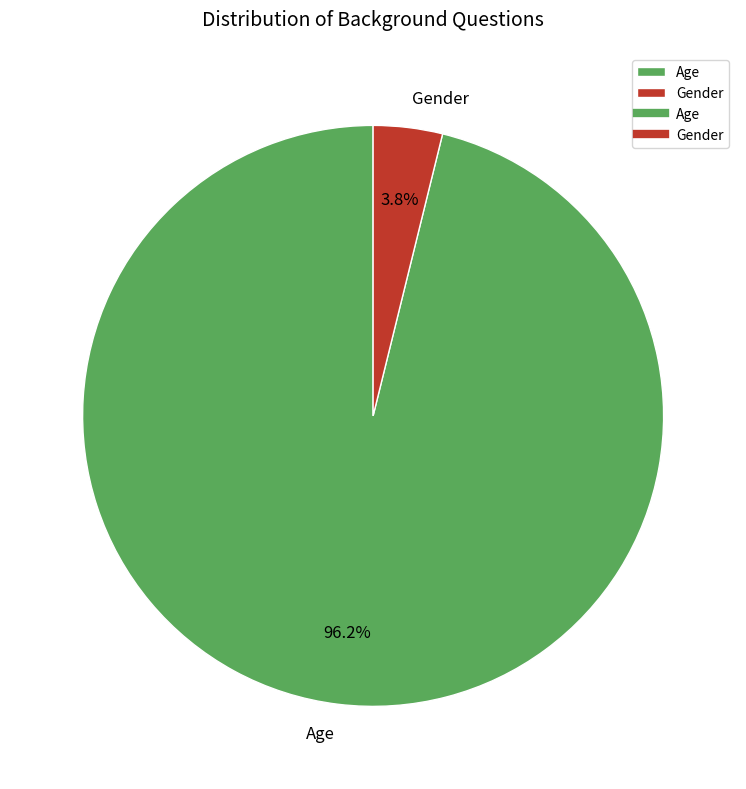

How many segments does this pie chart have?

2